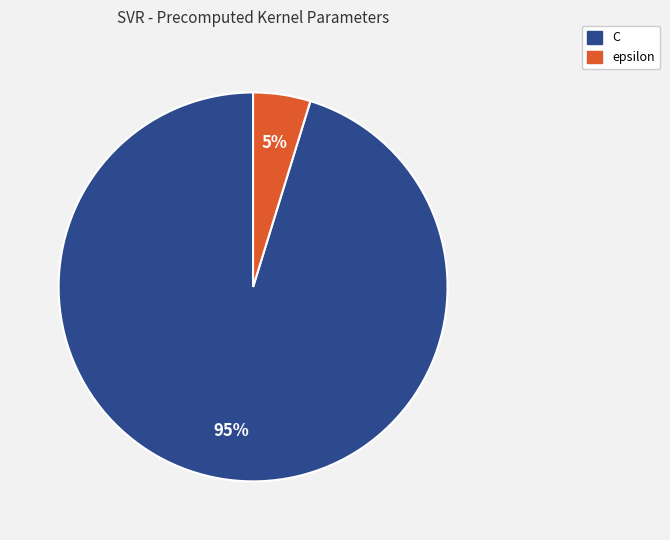

Combined, do epsilon and C account for over 50%?

Yes